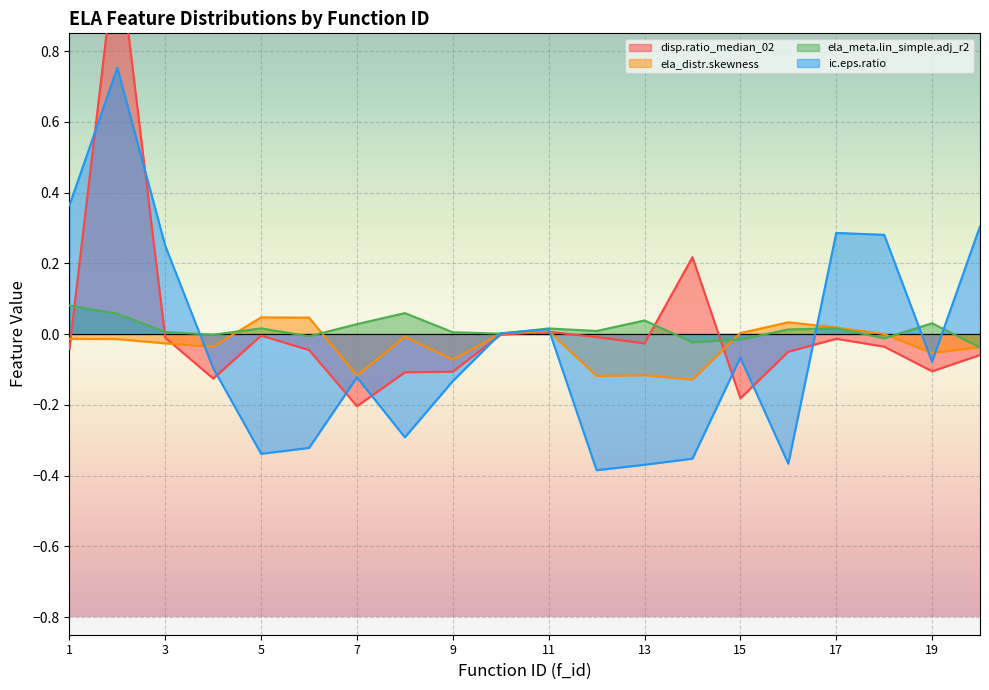

Does the chart display data point markers on the line(s)?

No